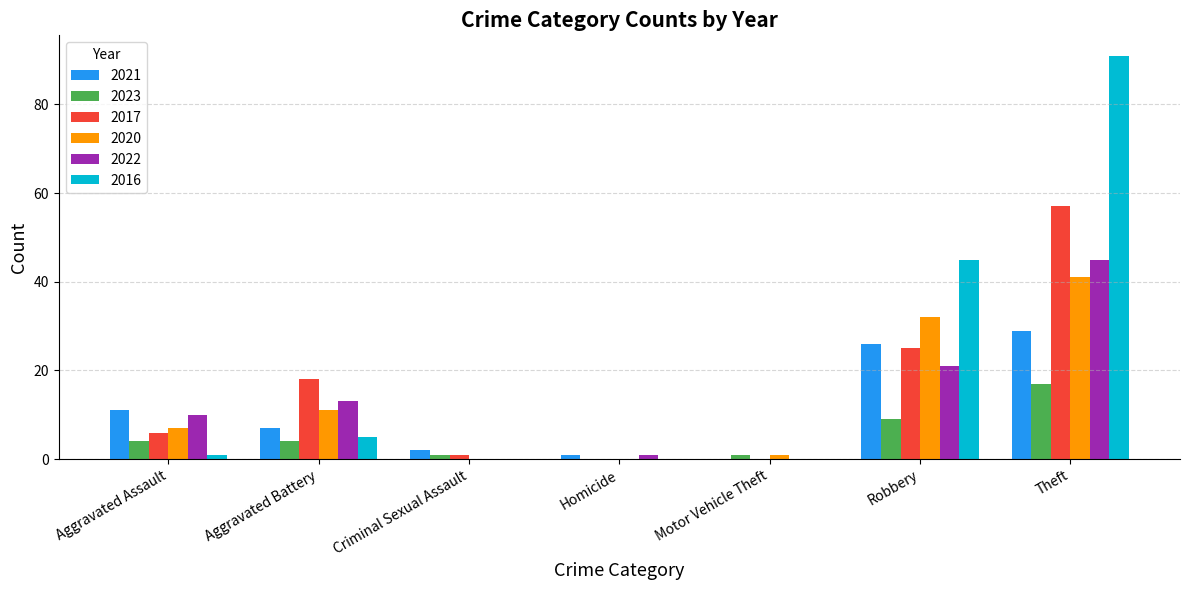

How many groups of bars are there?

7